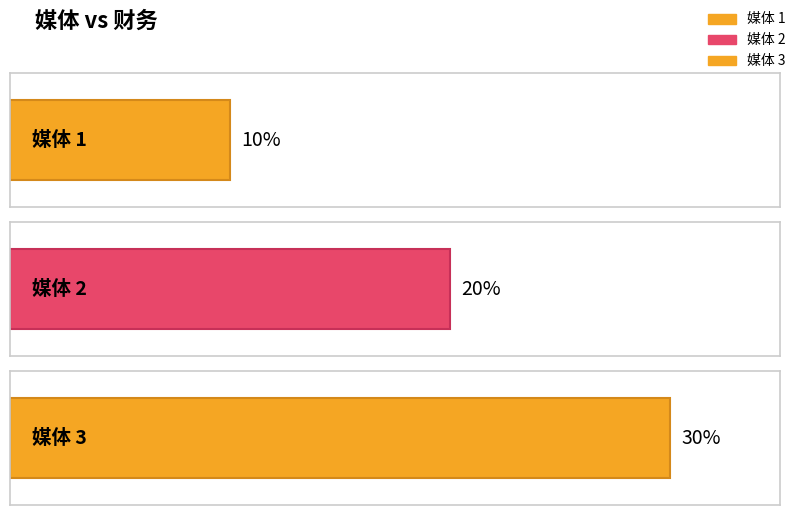

The value at 2 is 0.2. True or false?

True